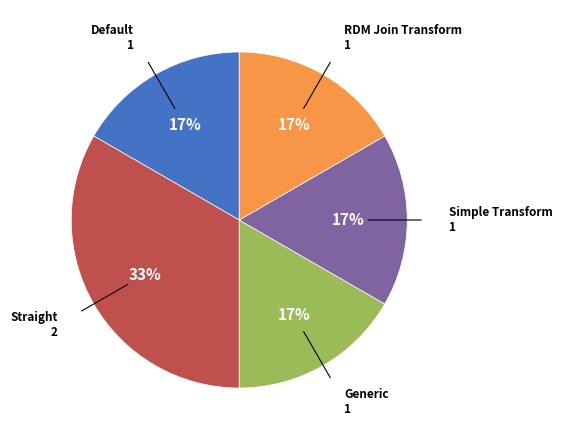

To the nearest percent, what is the average slice percentage?

20%